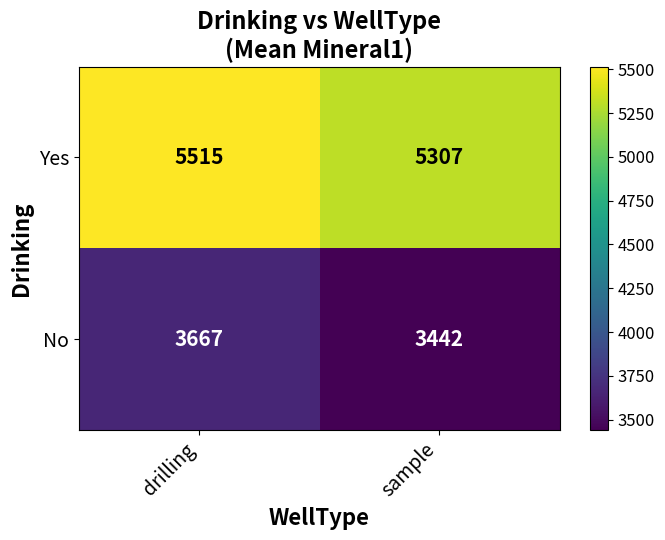

At how many categories does at least one series exceed 4041?

2